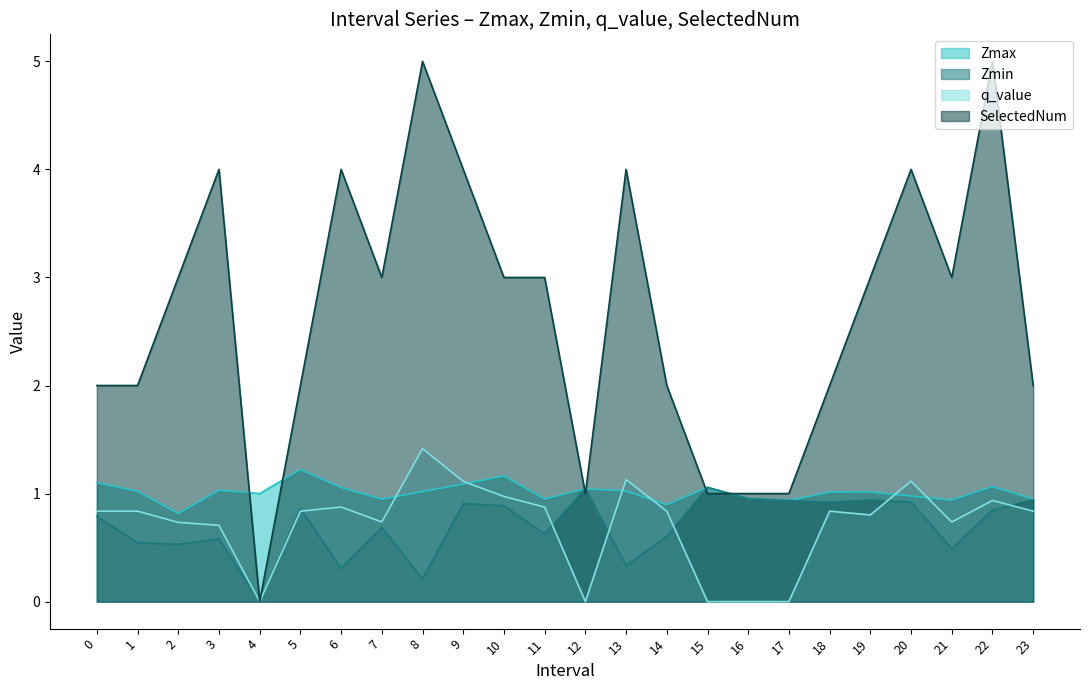

What is the sum of all SelectedNum values?

64.0